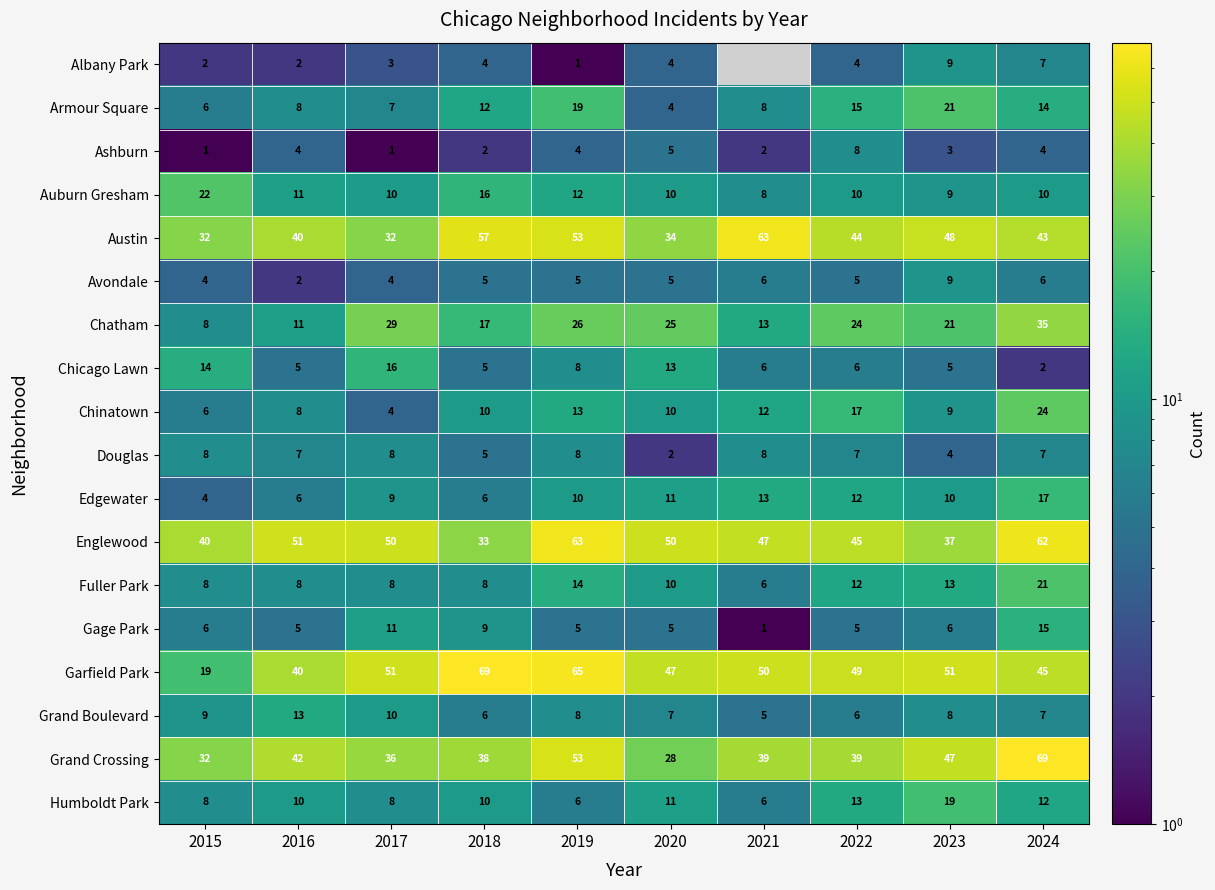

Where does the Grand Boulevard series first go above 8?

2015